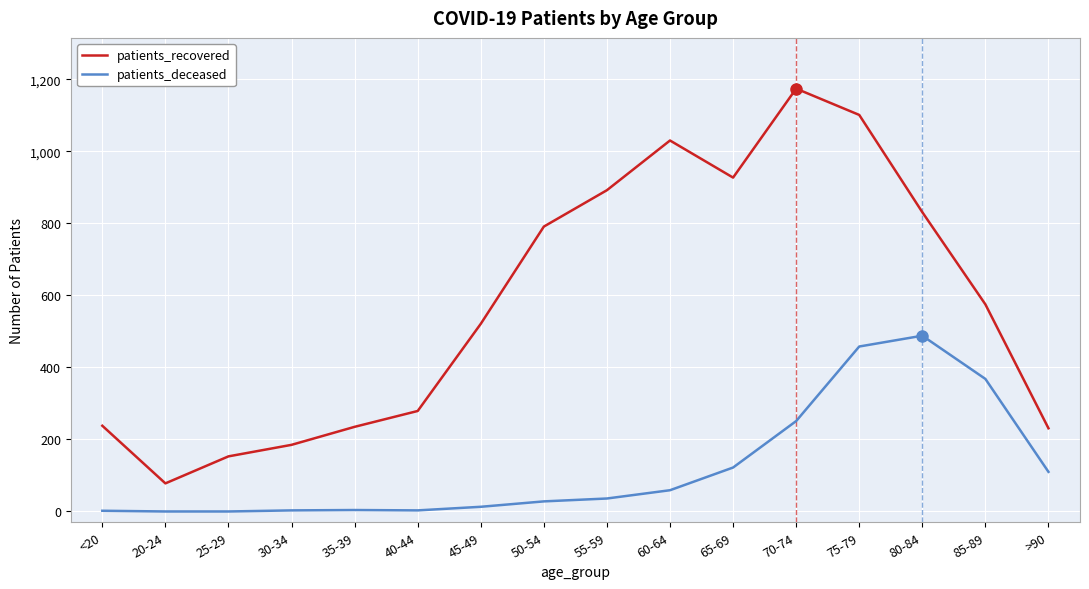

What is the difference between the maximum and minimum values in the patients_deceased series?

488